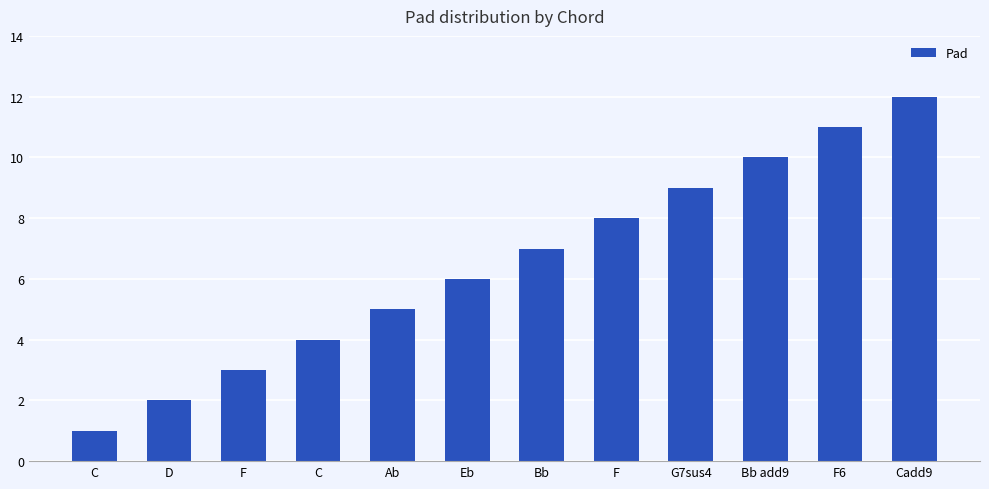

The chart shows a value of 2 at Bb. True or false?

False